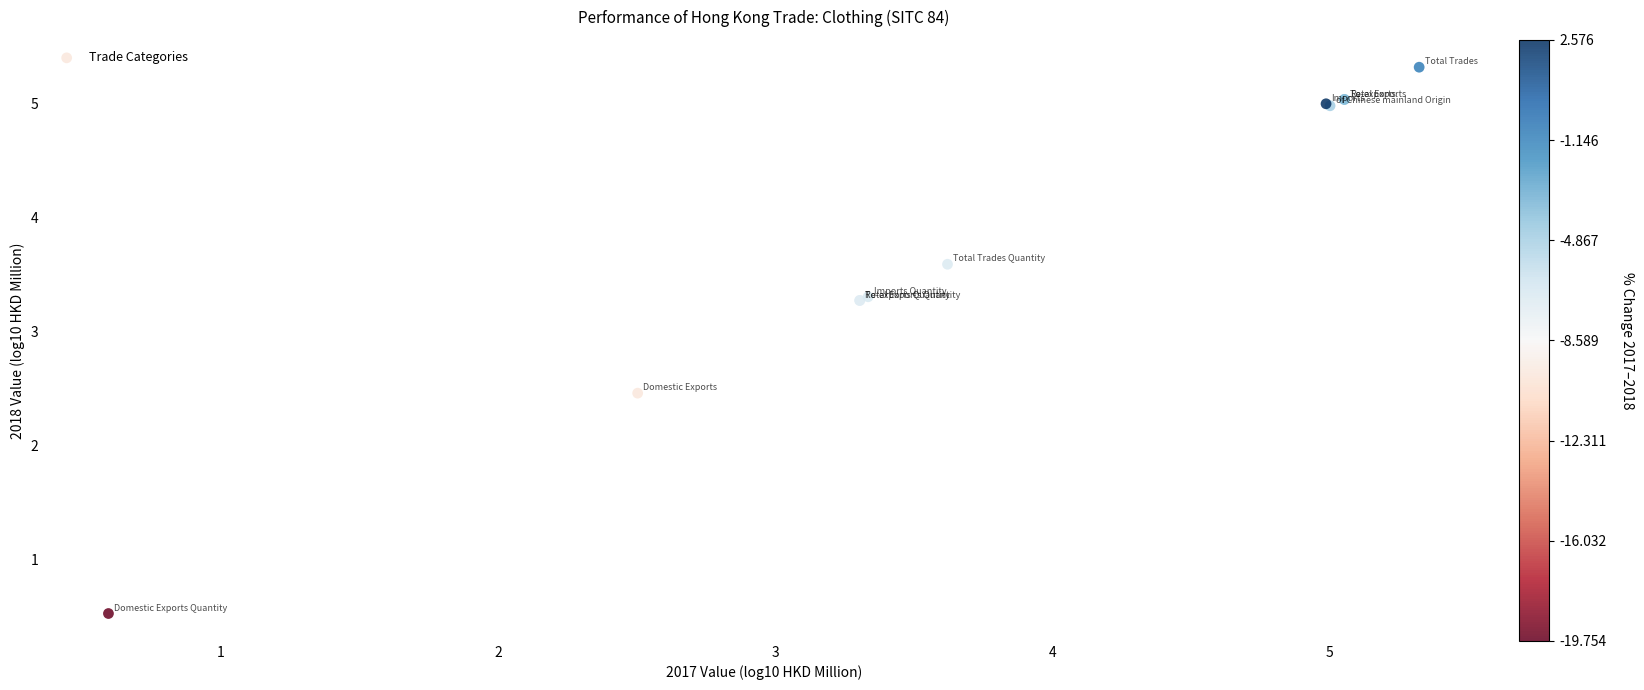

What Y value in the scatter plot is closest to 2?

2.5